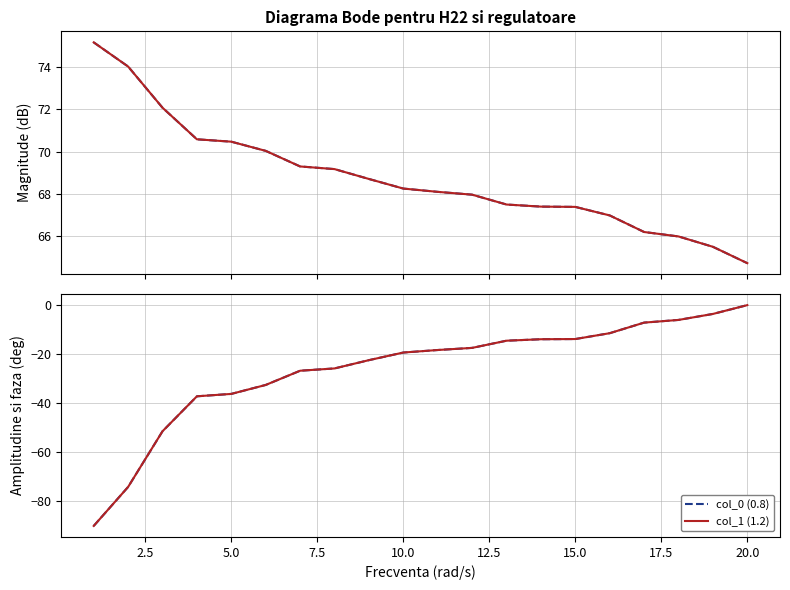

Is the value of col_1 (1.2) at 17.5 greater than the value of col_0 (0.8) at 15.0?

Yes